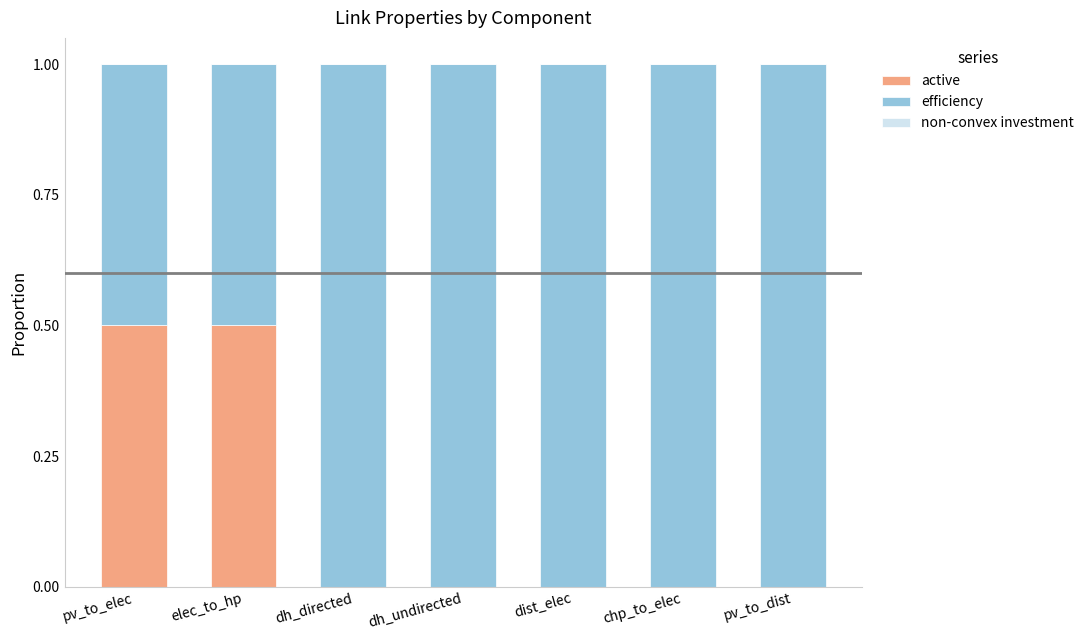

What is the approximate value of active at pv_to_elec?

0.5